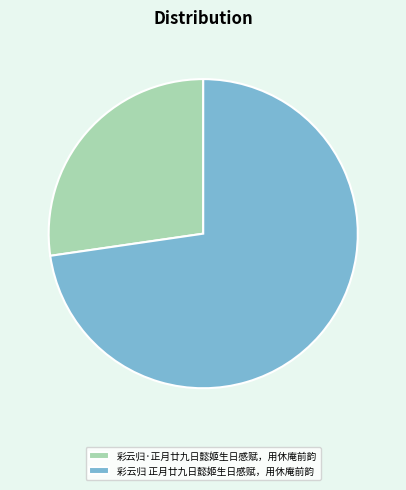

What is the smallest slice in the pie chart?

彩云归·正月廿九日懿姬生日感赋，用休庵前韵